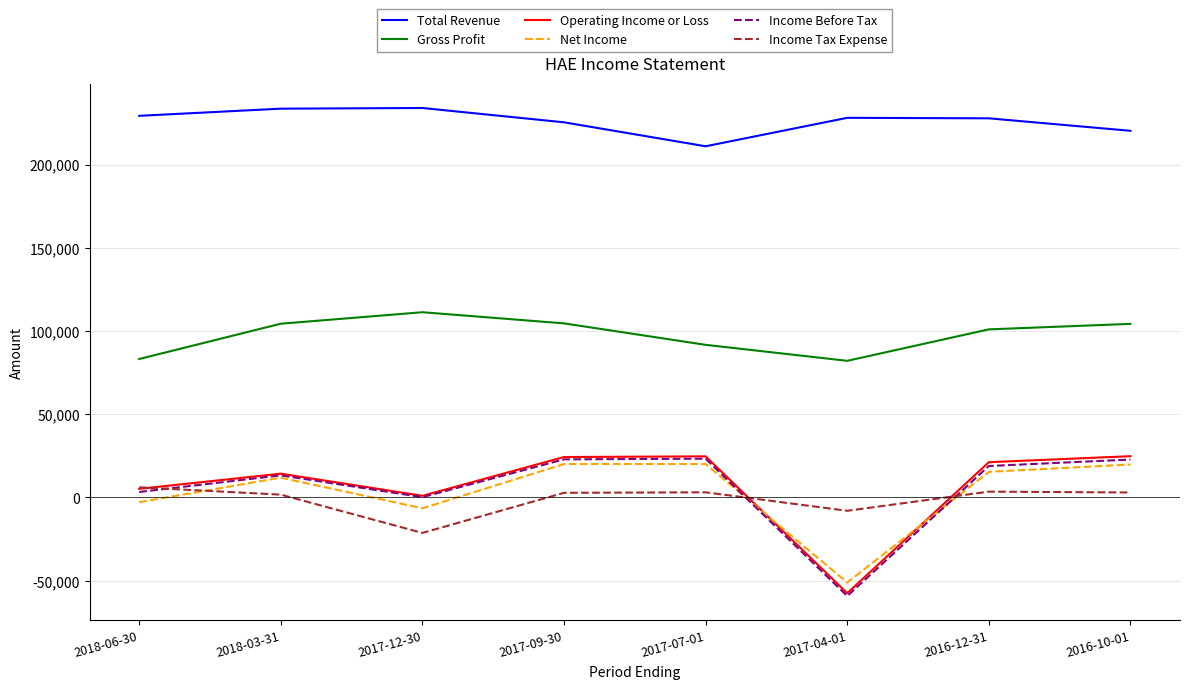

Is this an area chart (filled region under the line)?

No